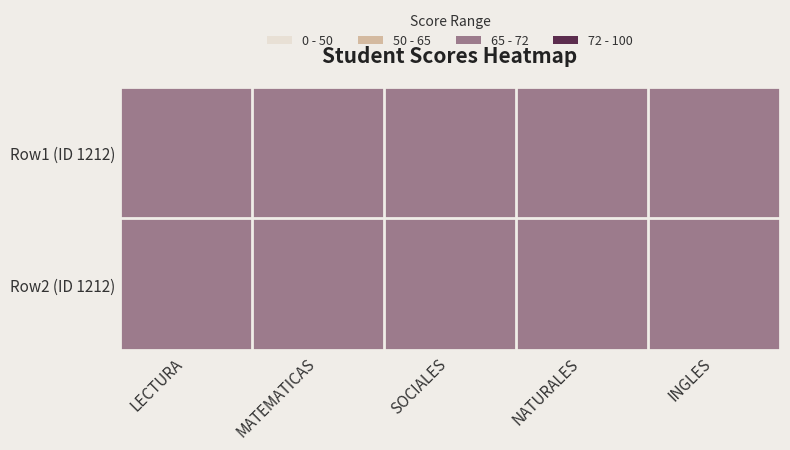

Rank the series by their maximum value, from highest to lowest.

Row2 (ID 1212), Row1 (ID 1212)